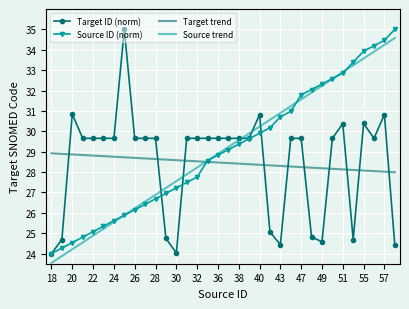

What is the maximum value shown in the chart?

35.0